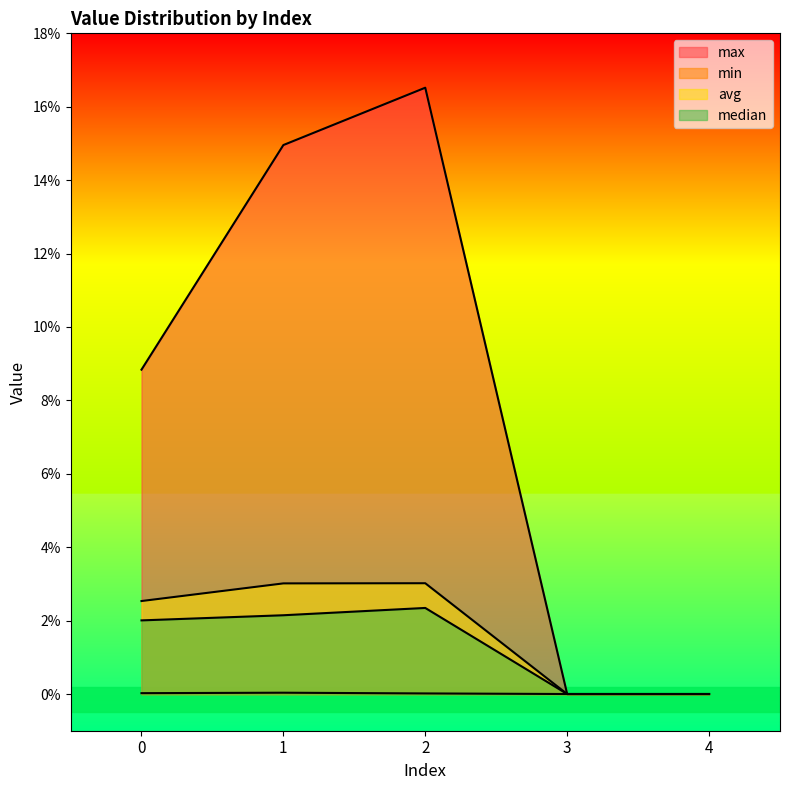

Count the number of categories in the chart.

5